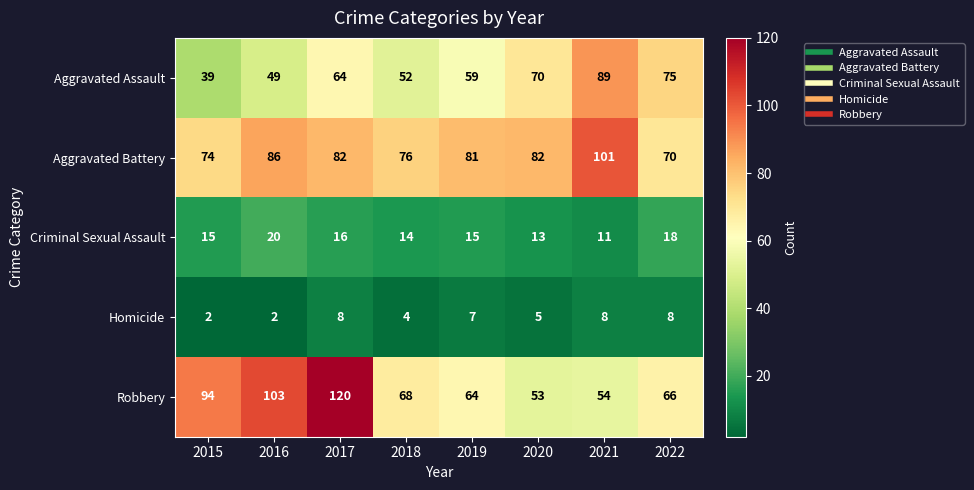

What is the difference between the Robbery values at 2019 and 2021?

10